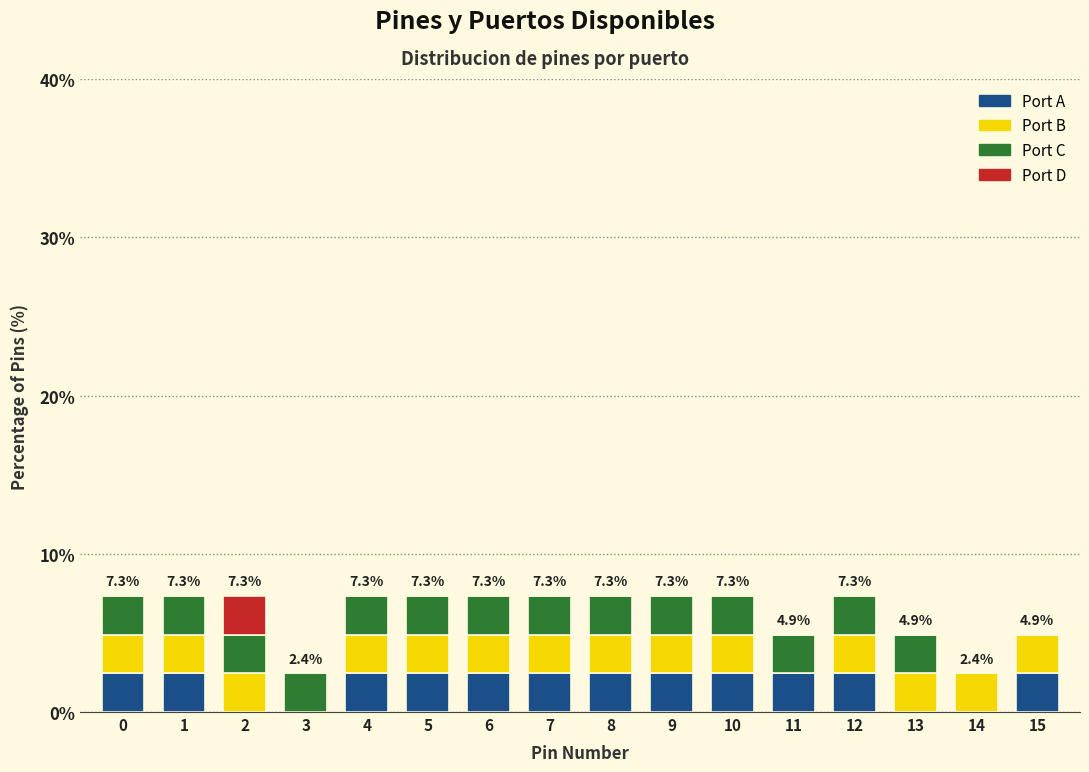

What is the total value across all series at 11?

4.9